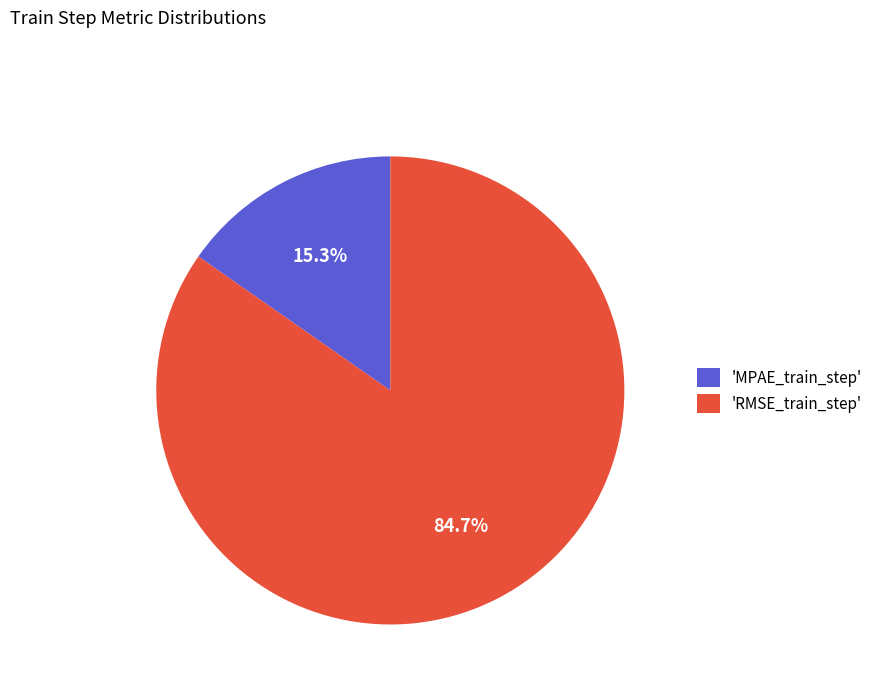

To the nearest percent, what is the difference between the largest and smallest slice percentages?

69%